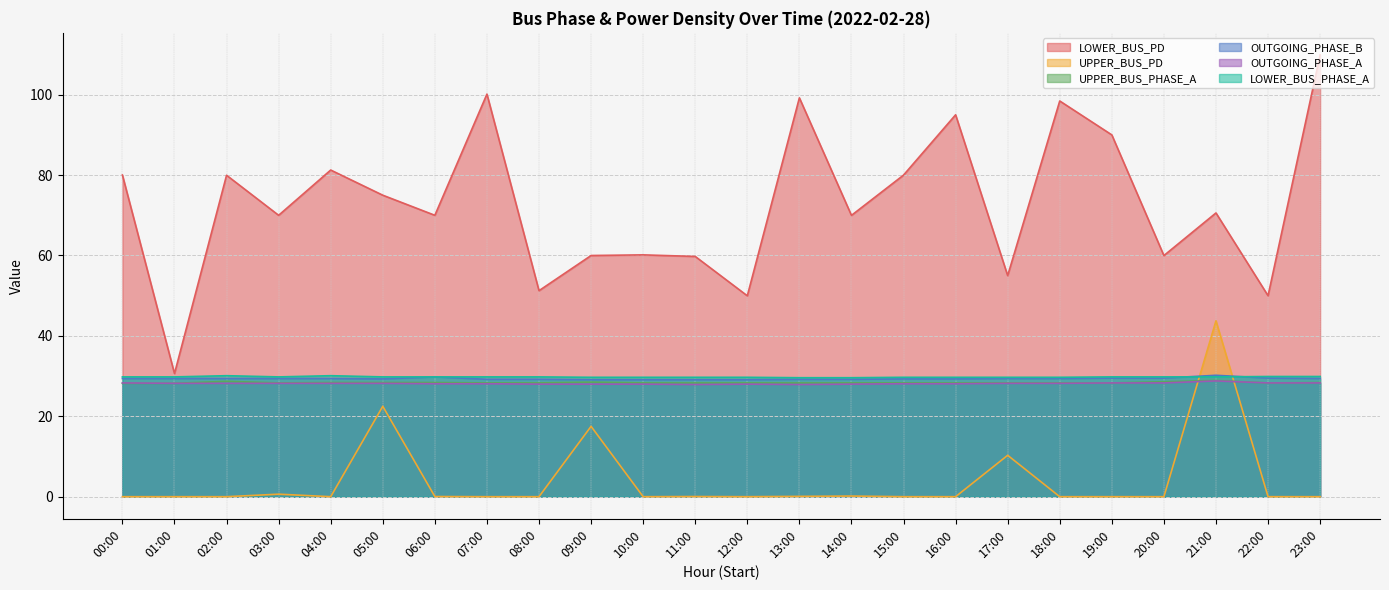

How many lines are shown in the chart?

6